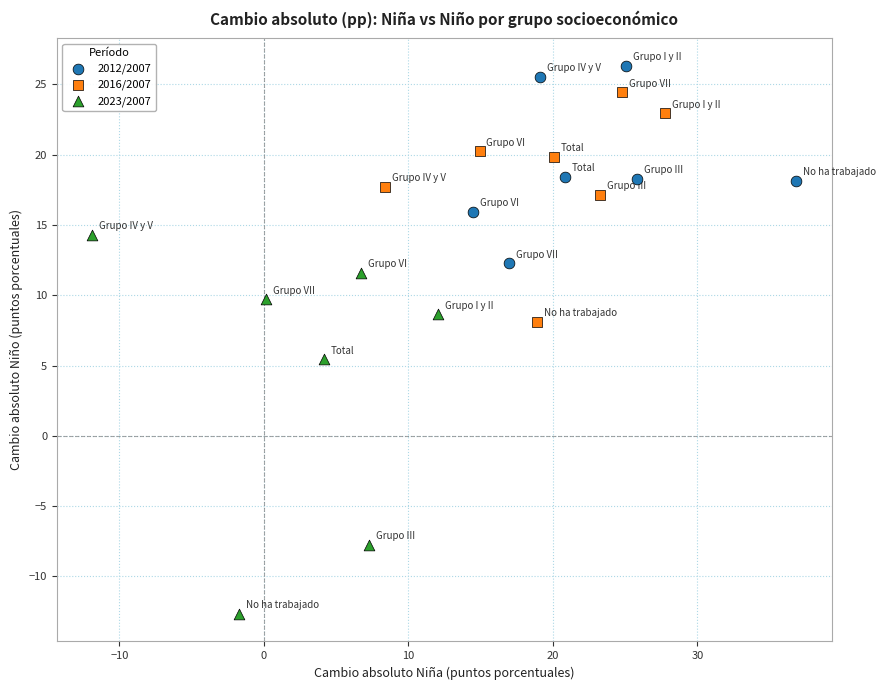

Which series has the largest Y range (max minus min)?

2023/2007